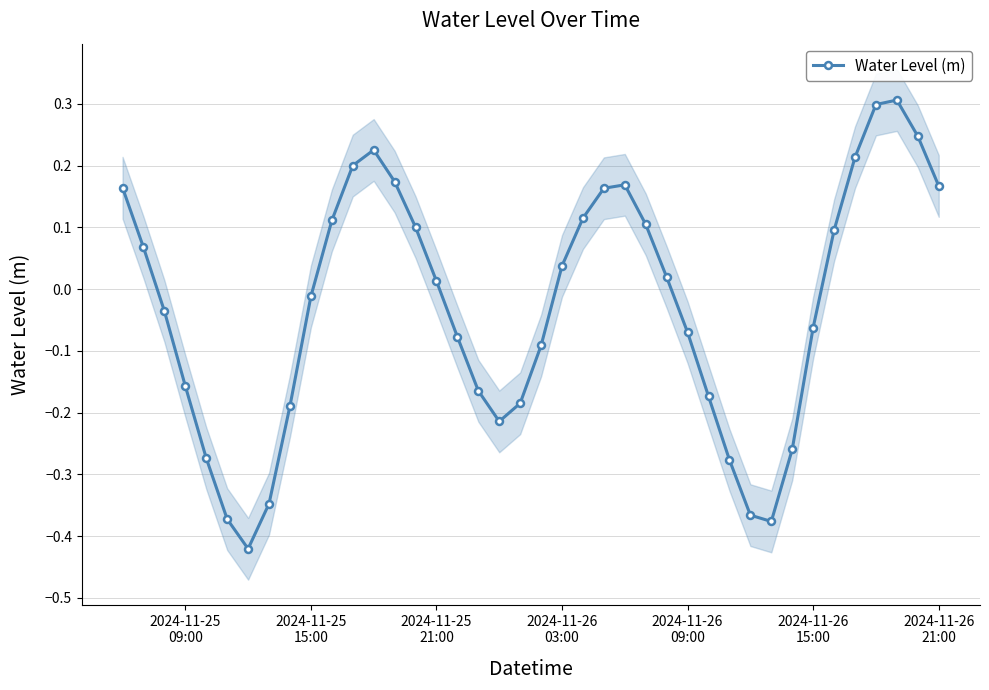

In Water Level (m), how many points are lower than both neighbors (excluding endpoints)?

3